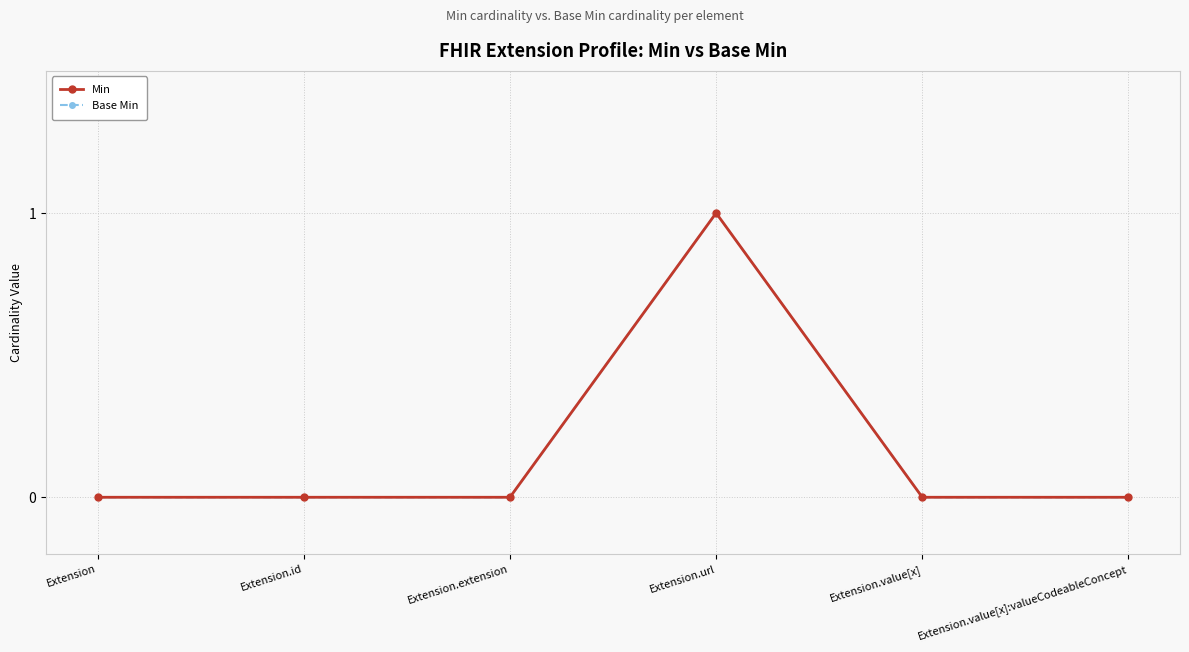

What is the sum of all Base Min values?

1